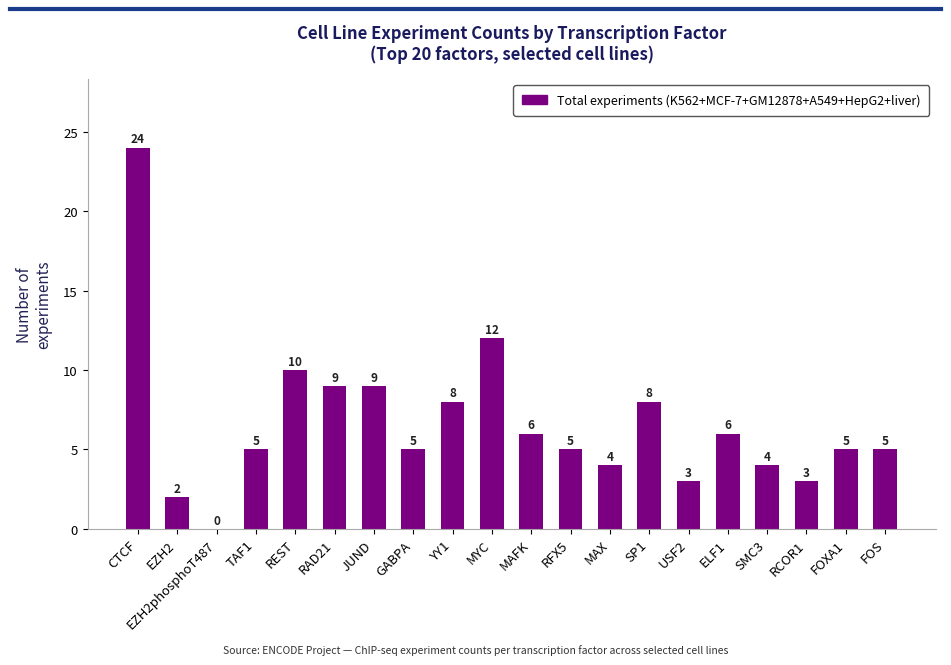

What is the sum of the values at RCOR1 and RFX5?

8